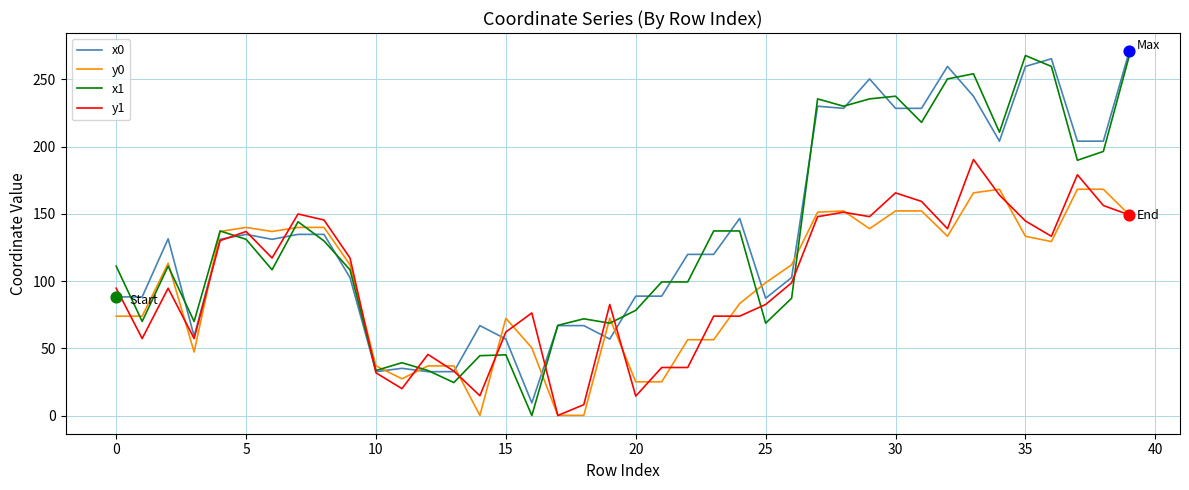

Which series has the largest total across all categories?

x0